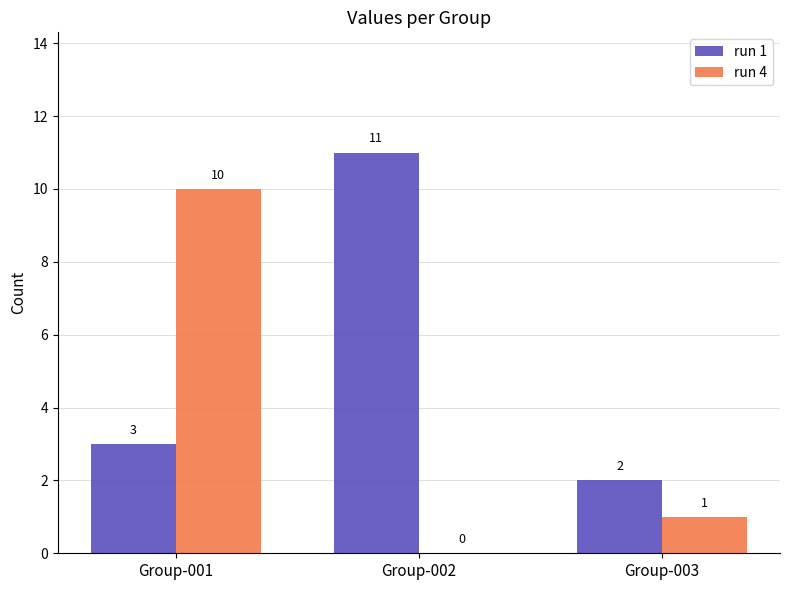

What is the maximum value for run 4?

10